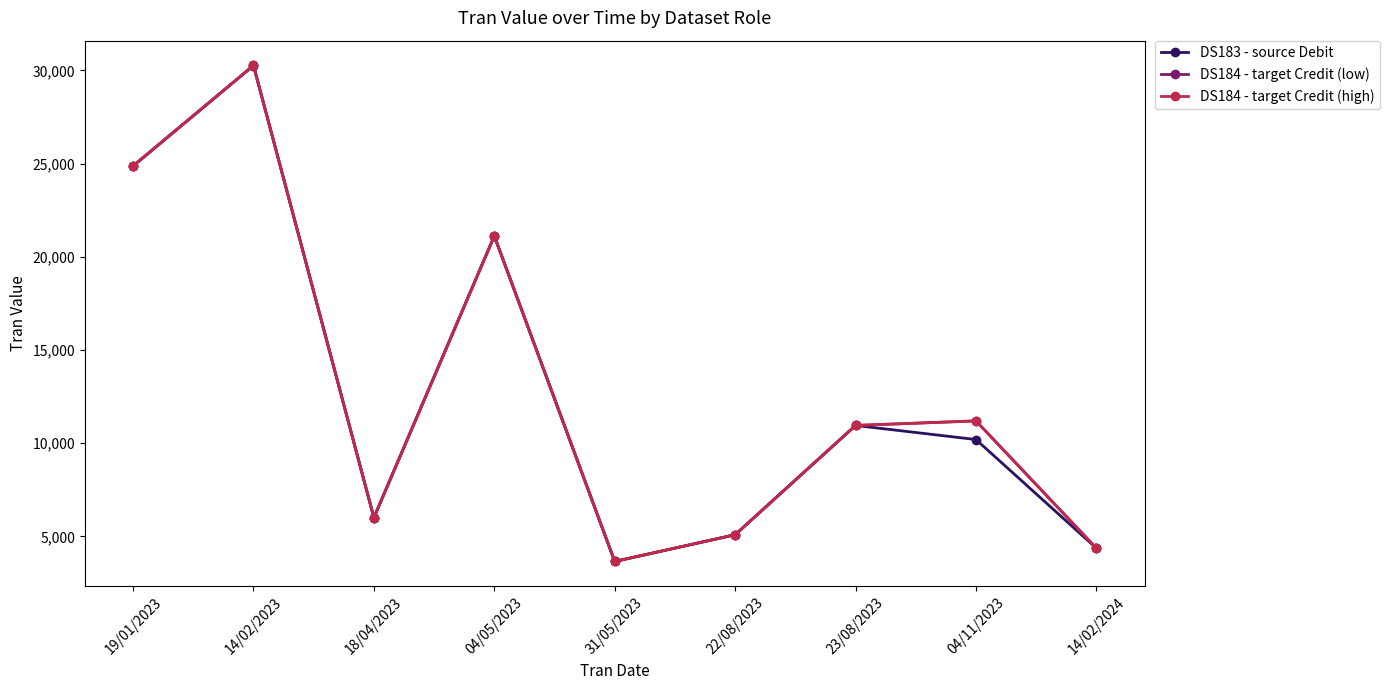

What is the difference between the DS184 - target Credit (low) values at 14/02/2024 and 22/08/2023?

719.8